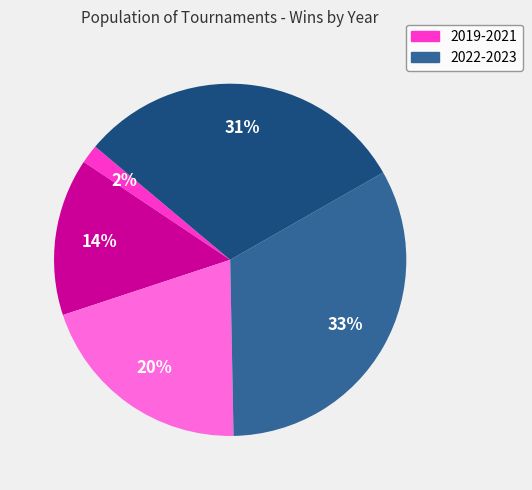

Is there a majority slice in this chart?

No